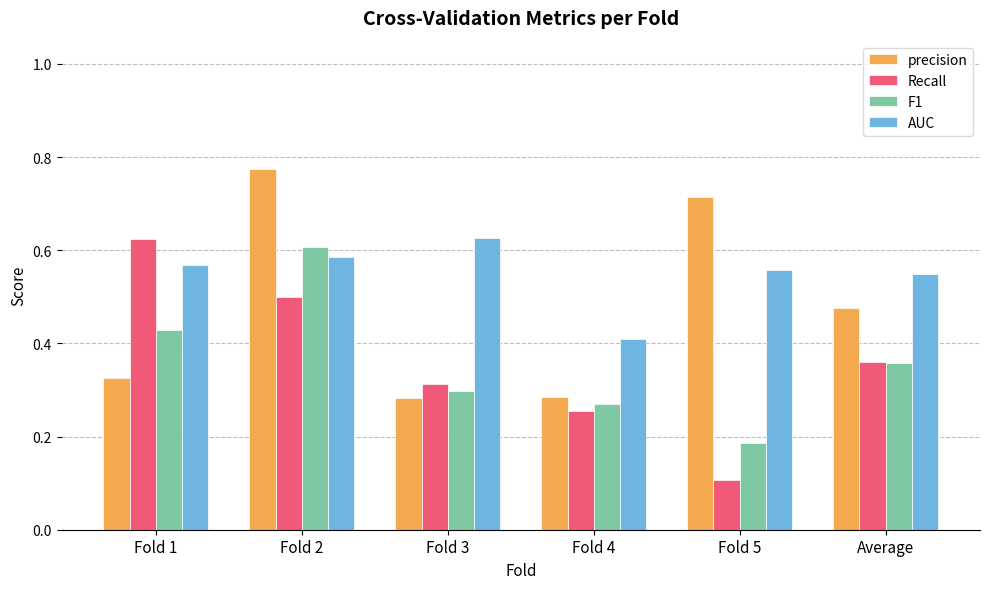

What is the label of the 5th bar from the right?

Fold 2